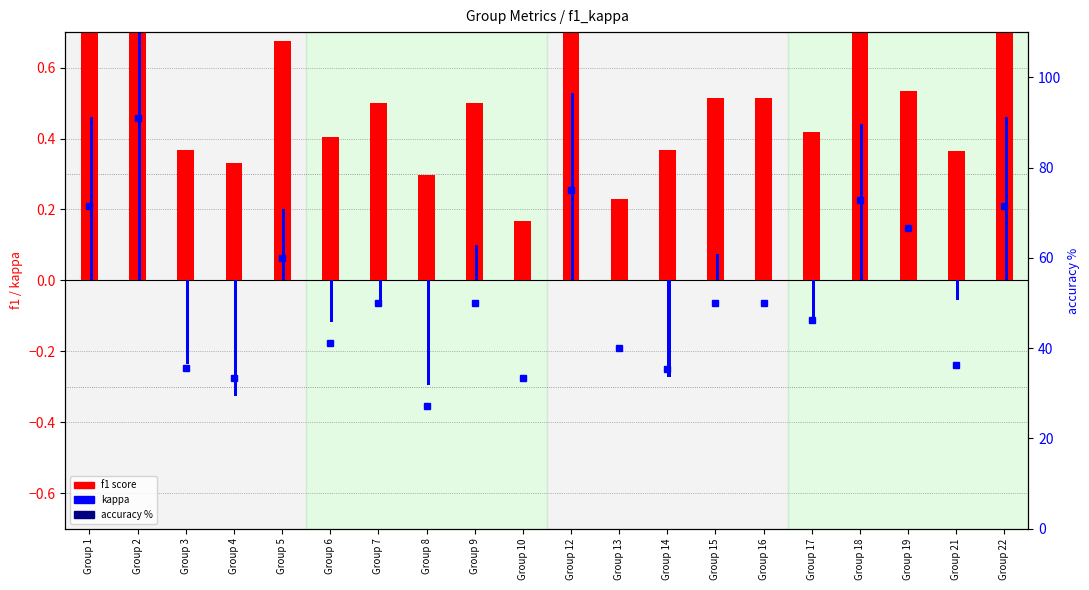

Reading left to right, extract all data points from this chart.

f1 score: 0.7	0.9	0.4	0.3	0.7	0.4	0.5	0.3	0.5	0.2	0.8	0.2	0.4	0.5	0.5	0.4	0.7	0.5	0.4	0.7
kappa: 0.5	0.8	-0.2	-0.3	0.2	-0.1	-0.1	-0.3	0.1	0.0	0.5	0.0	-0.3	0.1	0.0	-0.1	0.4	0.0	-0.1	0.5
accuracy (%): 71.4	90.9	35.7	33.3	60.0	41.2	50.0	27.3	50.0	33.3	75.0	40.0	35.3	50.0	50.0	46.2	72.7	66.7	36.4	71.4